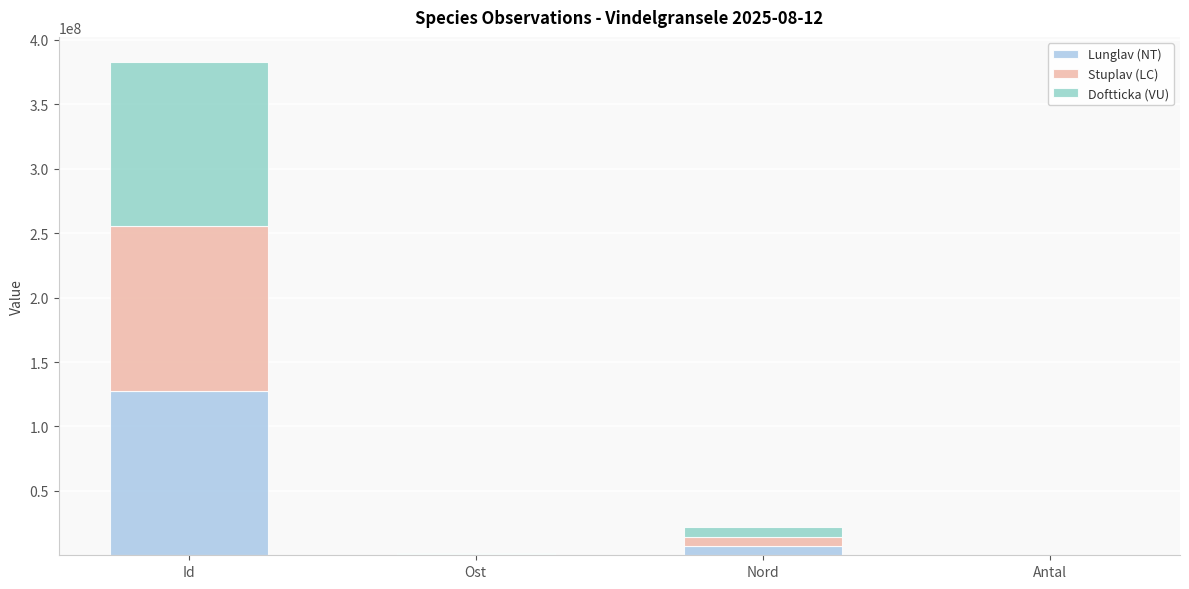

Does the chart contain stacked bars?

Yes